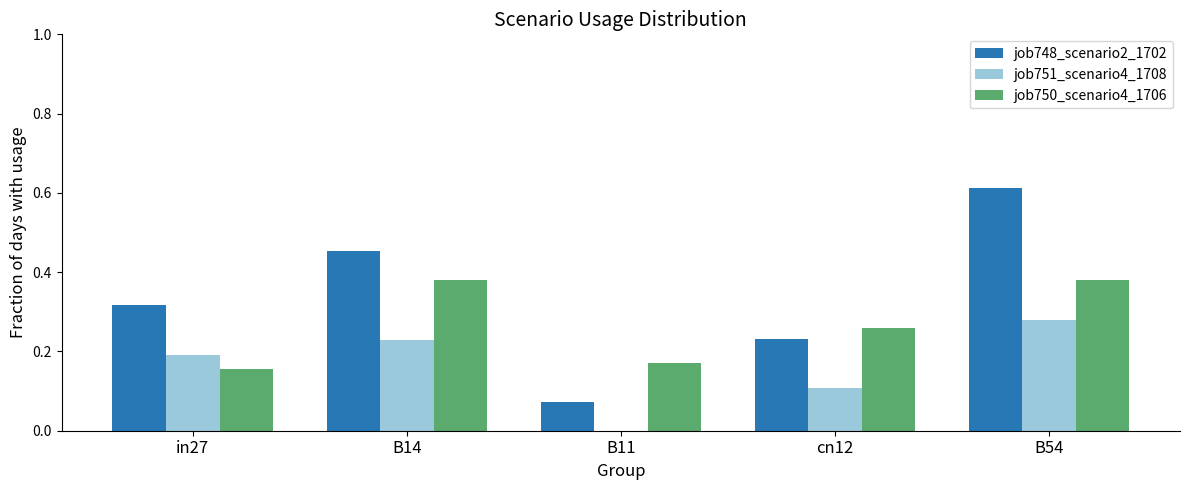

How many distinct data groups are displayed?

3